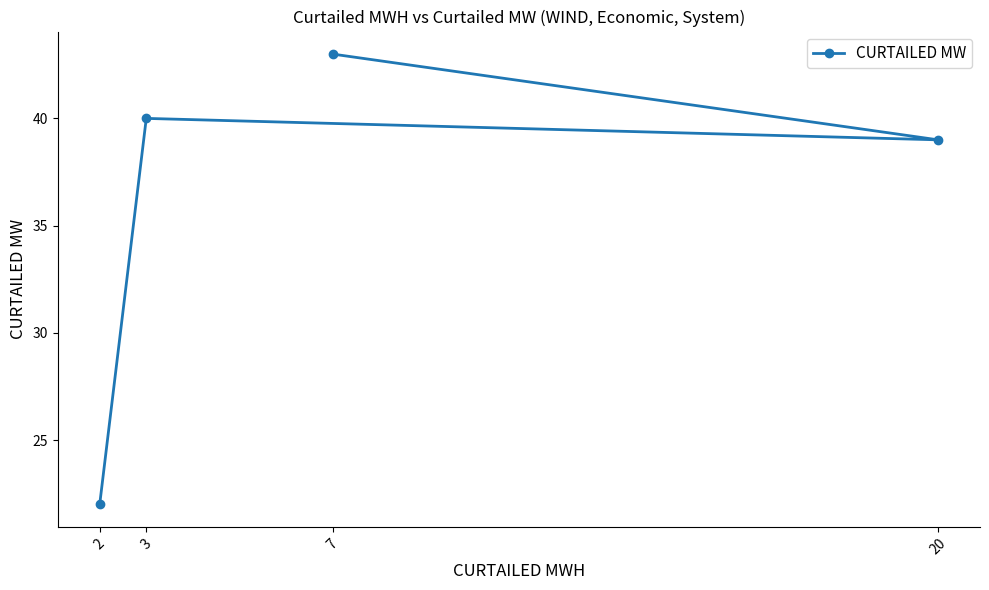

What is the average value?

36